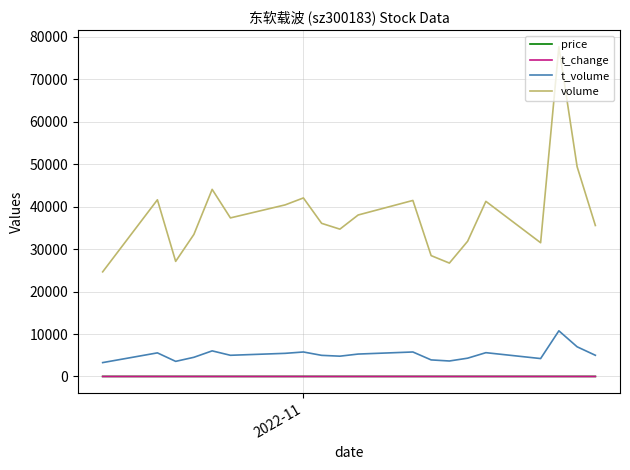

True or false: t_change and t_volume cross at least once.

False